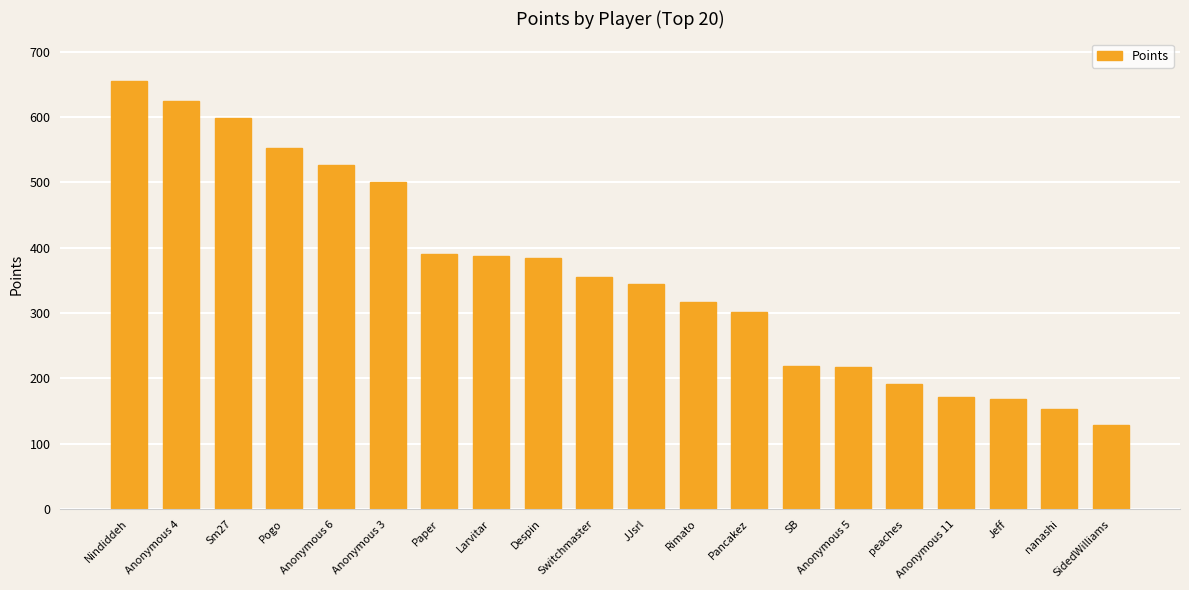

Between Sm27 and nanashi, which is larger?

Sm27